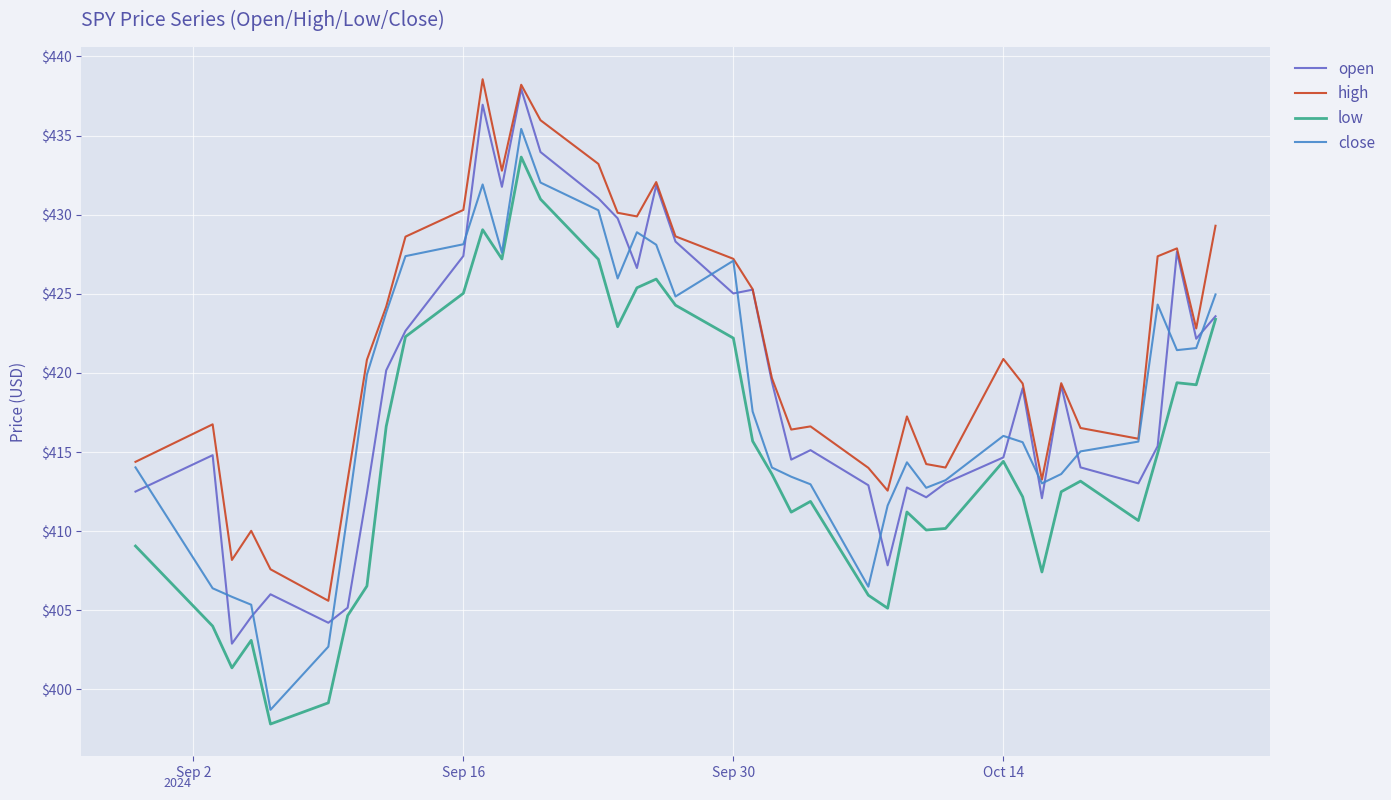

Which series has the largest total across all categories?

high